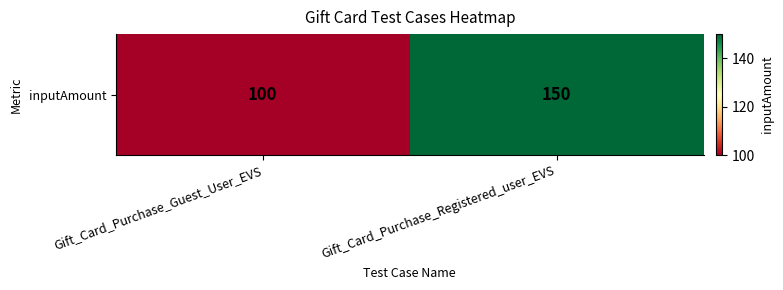

Approximately how many times larger is the value at Gift_Card_Purchase_Guest_User_EVS compared to Gift_Card_Purchase_Registered_user_EVS?

0.7